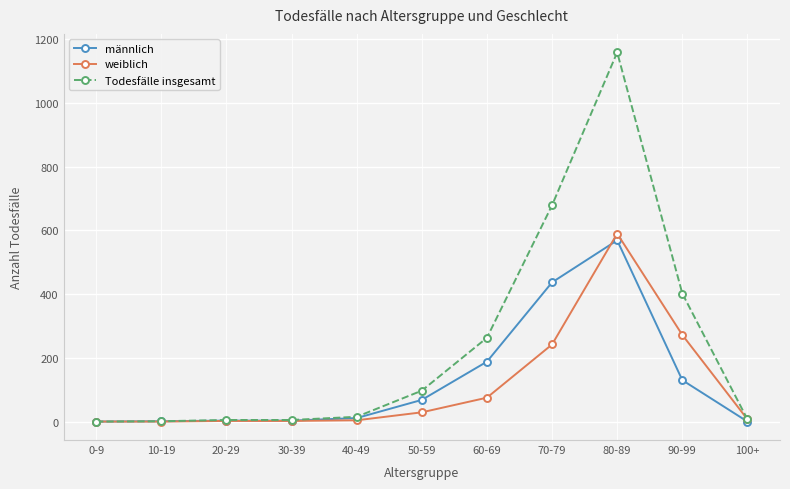

Does the chart have visible grid lines?

Yes